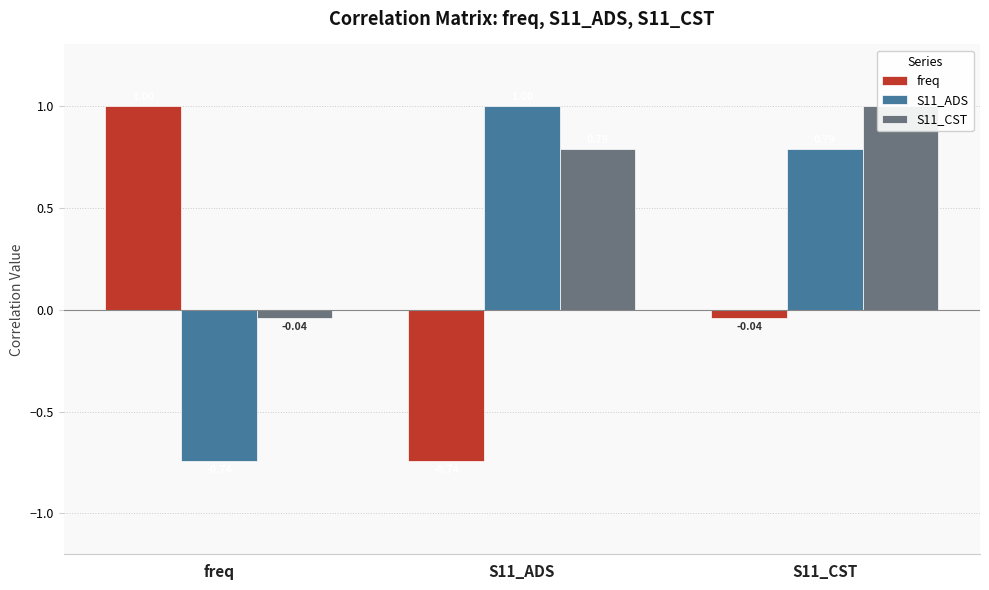

What is the total value across all series at freq?

0.2